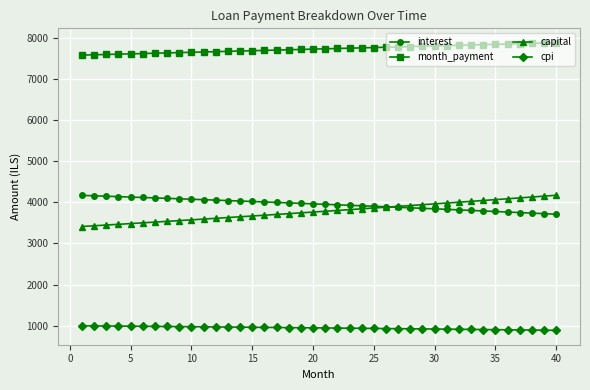

What is the lowest value of the capital series?

3413.6